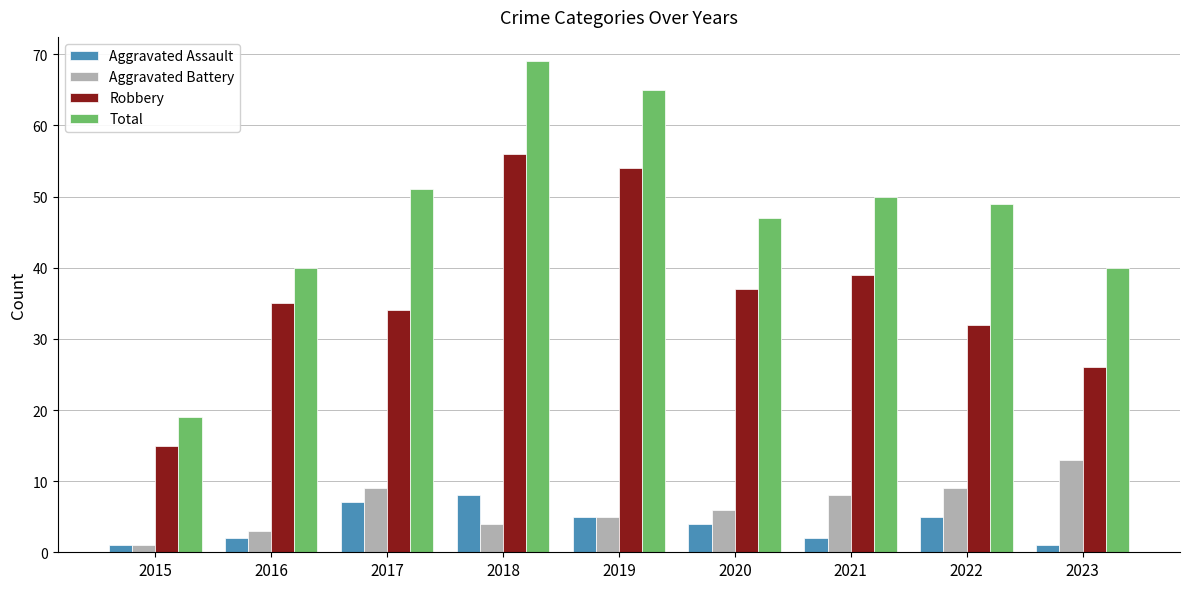

Where does the Aggravated Battery series first go above 6?

2017